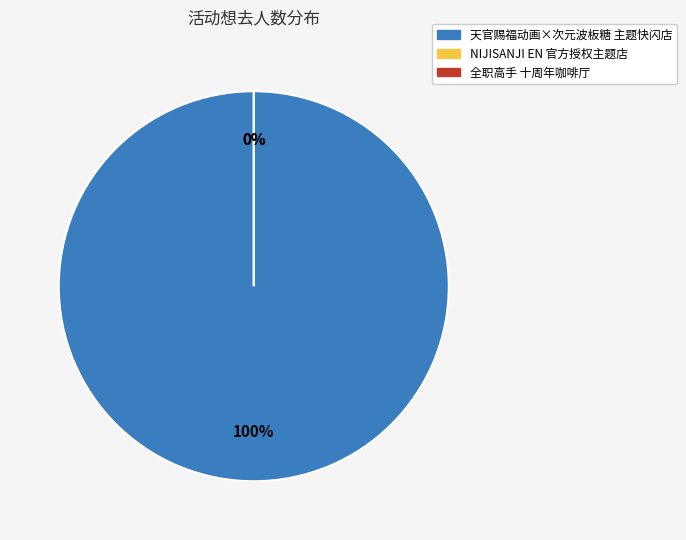

What is the largest slice in the pie chart?

广州·天官赐福动画×次元波板糖 主题快闪店